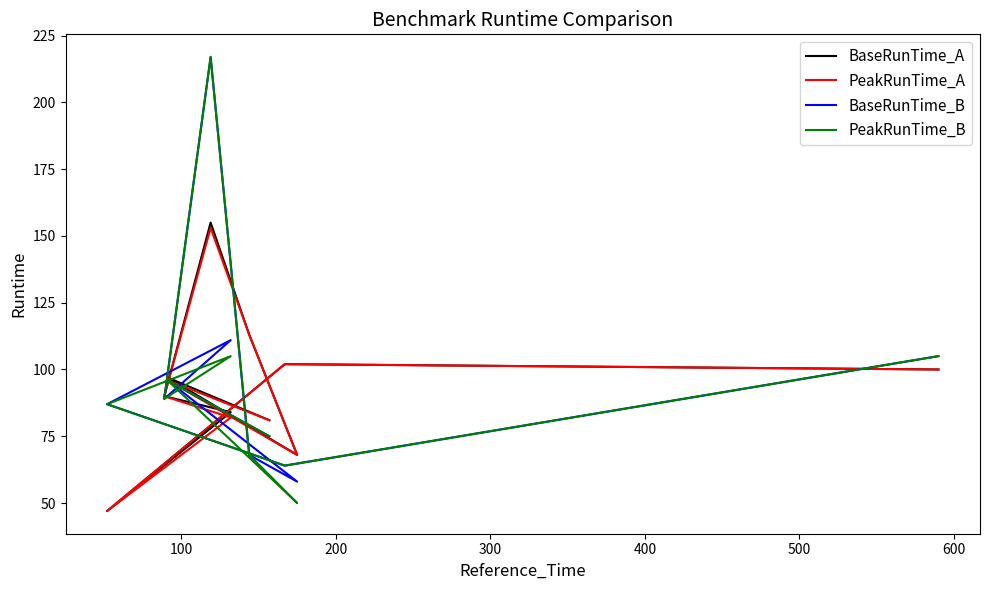

What is the maximum value shown in the chart?

217